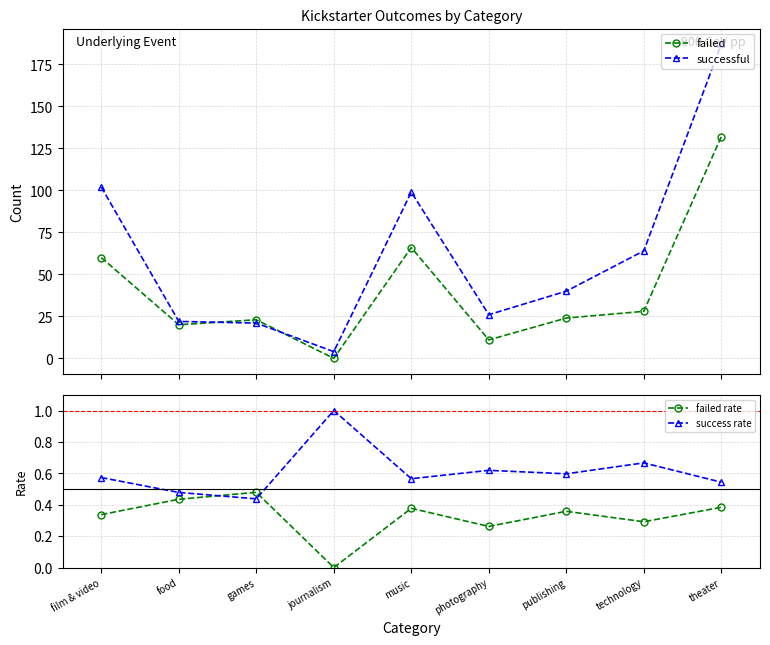

Rank the categories by successful value from highest to lowest.

theater, film & video, music, technology, publishing, photography, food, games, journalism